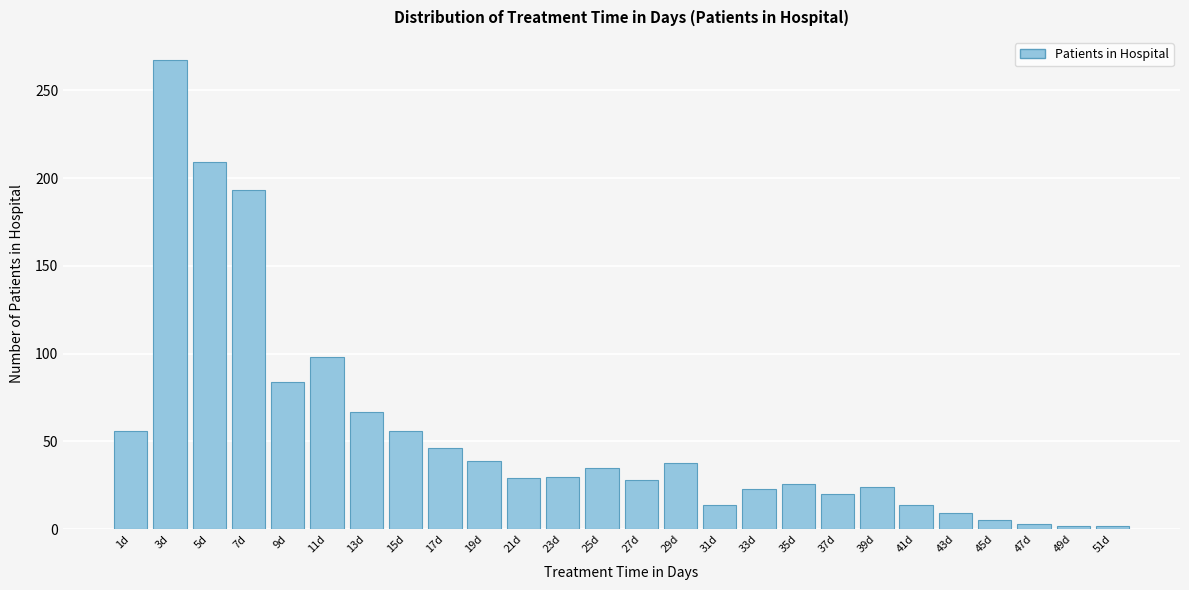

What is the difference between the maximum and minimum values?

265